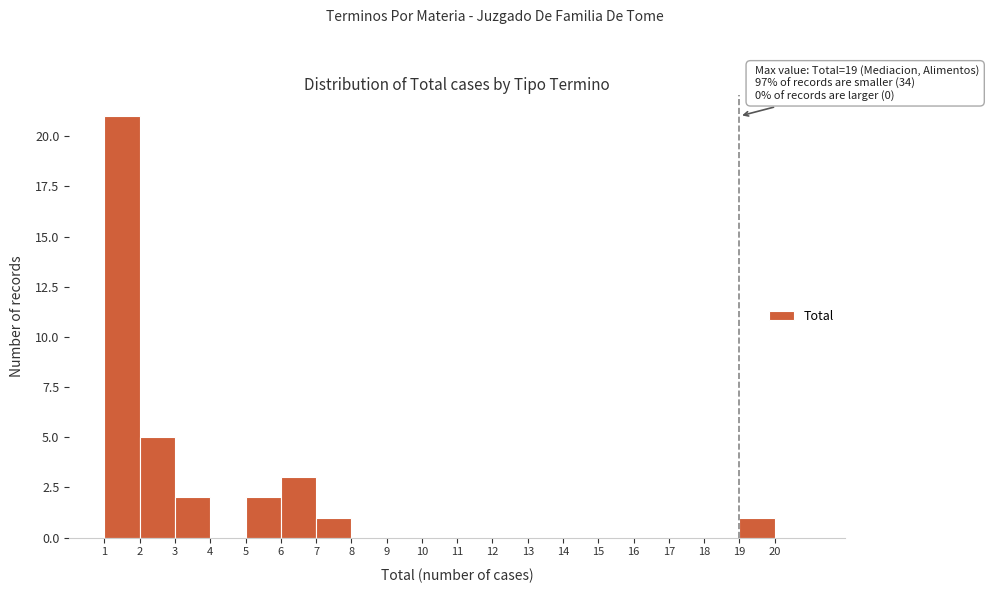

Over which range of the x-axis is the bar tallest?

1 to 2